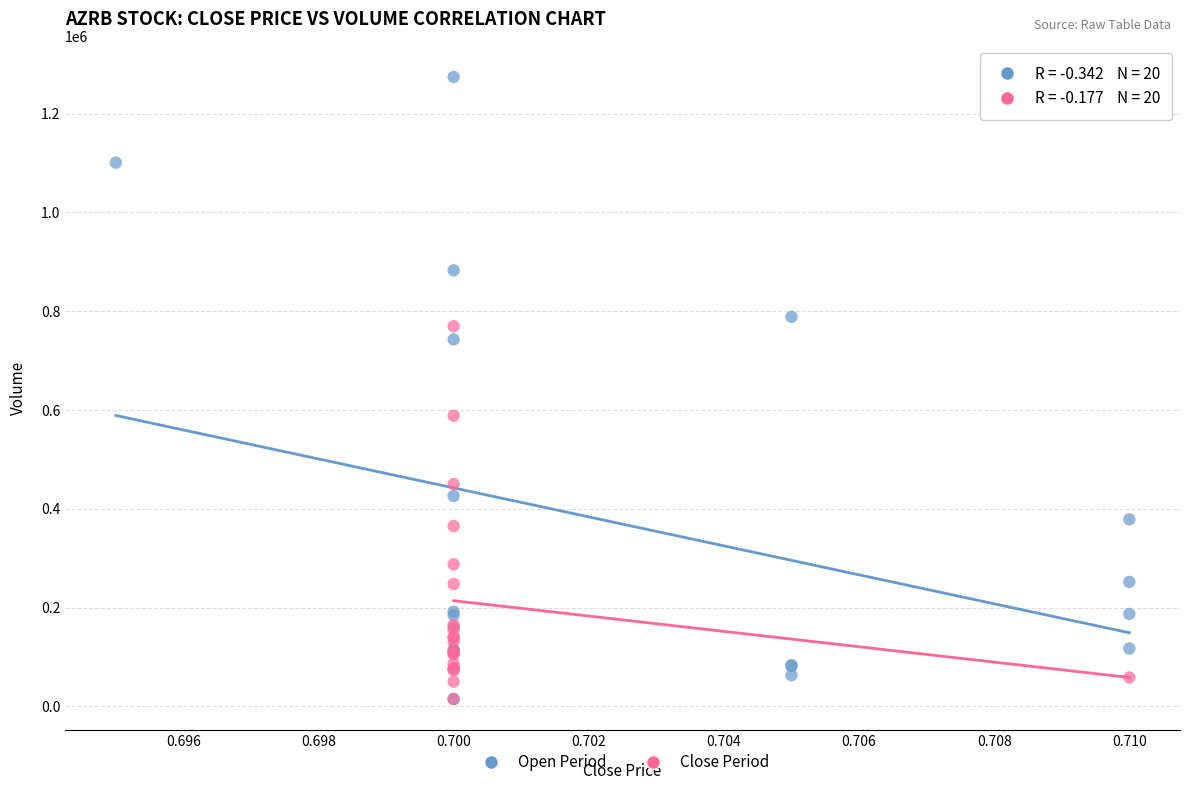

Which series has the largest Y range (max minus min)?

Open Period